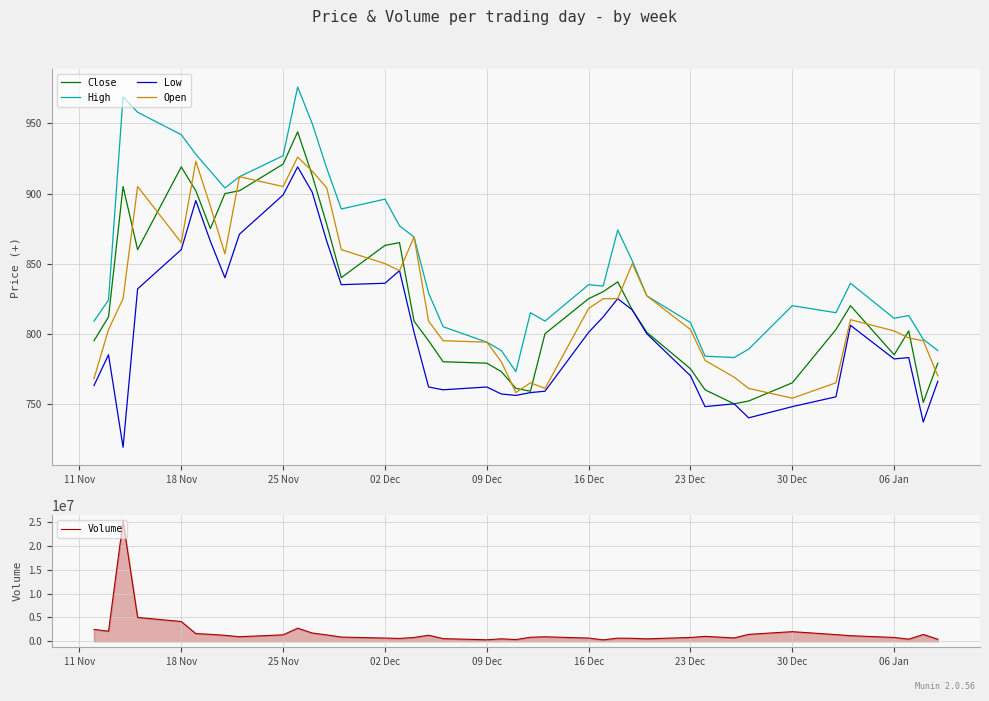

How many data points in High are above 834?

19